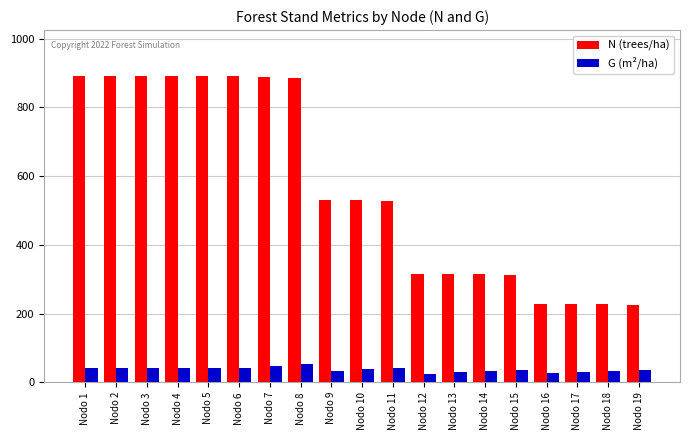

What is the difference between the maximum and second lowest values in the N (trees/ha) series?

664.2